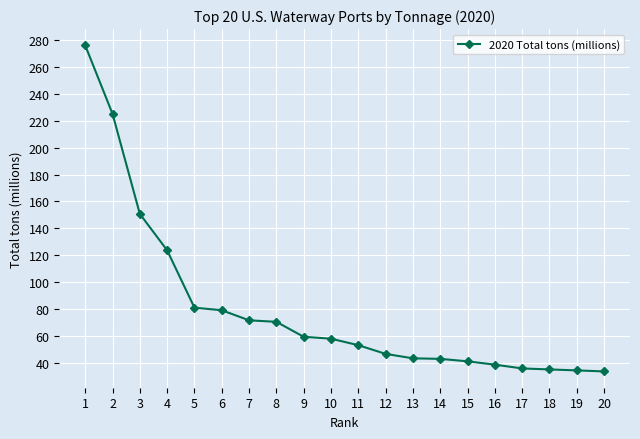

What is the smallest value displayed?

33.7